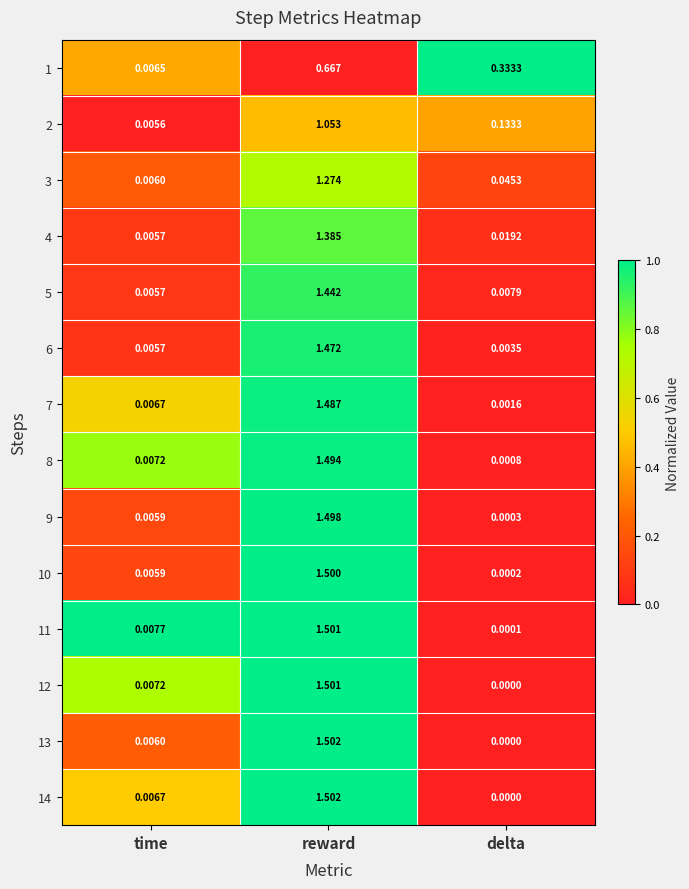

At which category does the chart reach its minimum across all series?

delta